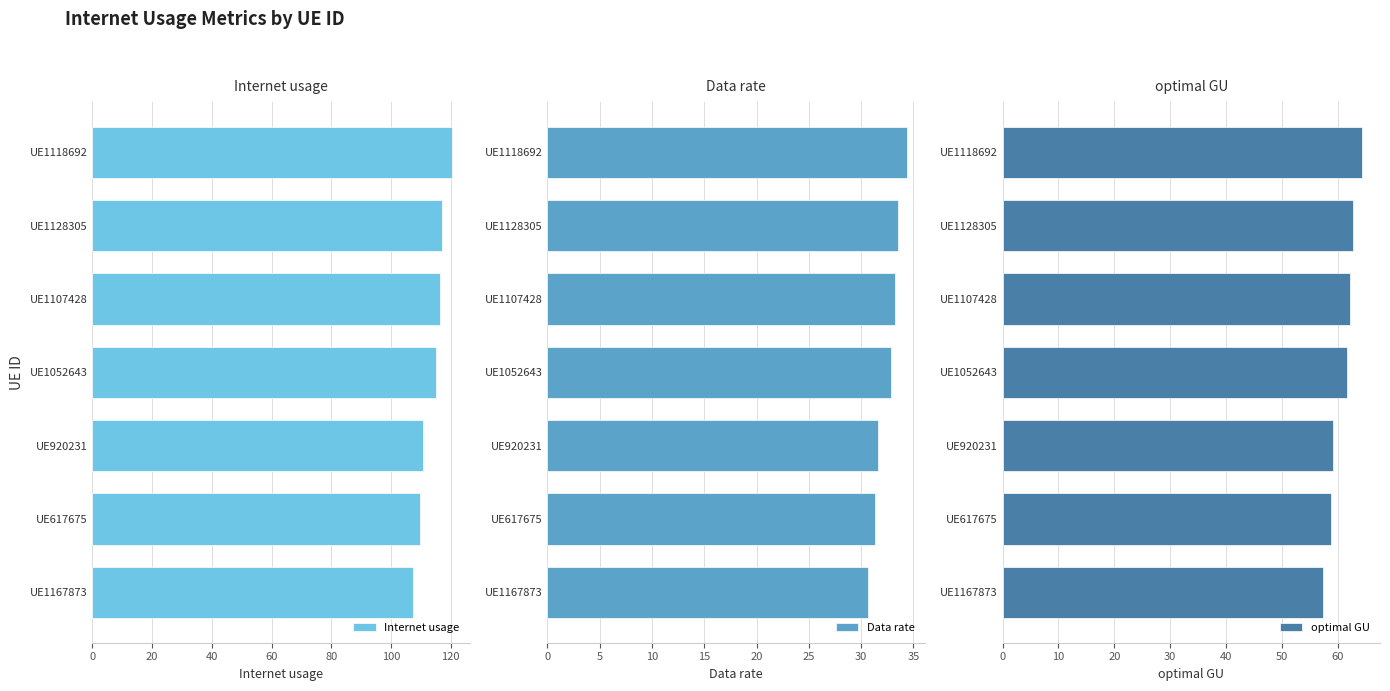

Which category has the highest value in the Internet usage series?

UE1118692